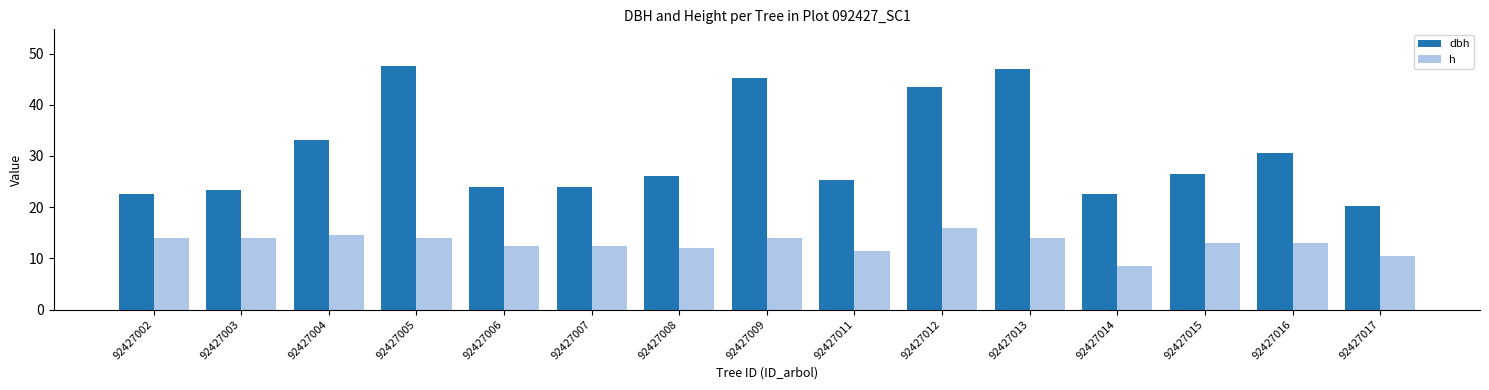

How many data points in dbh are less than 26?

7